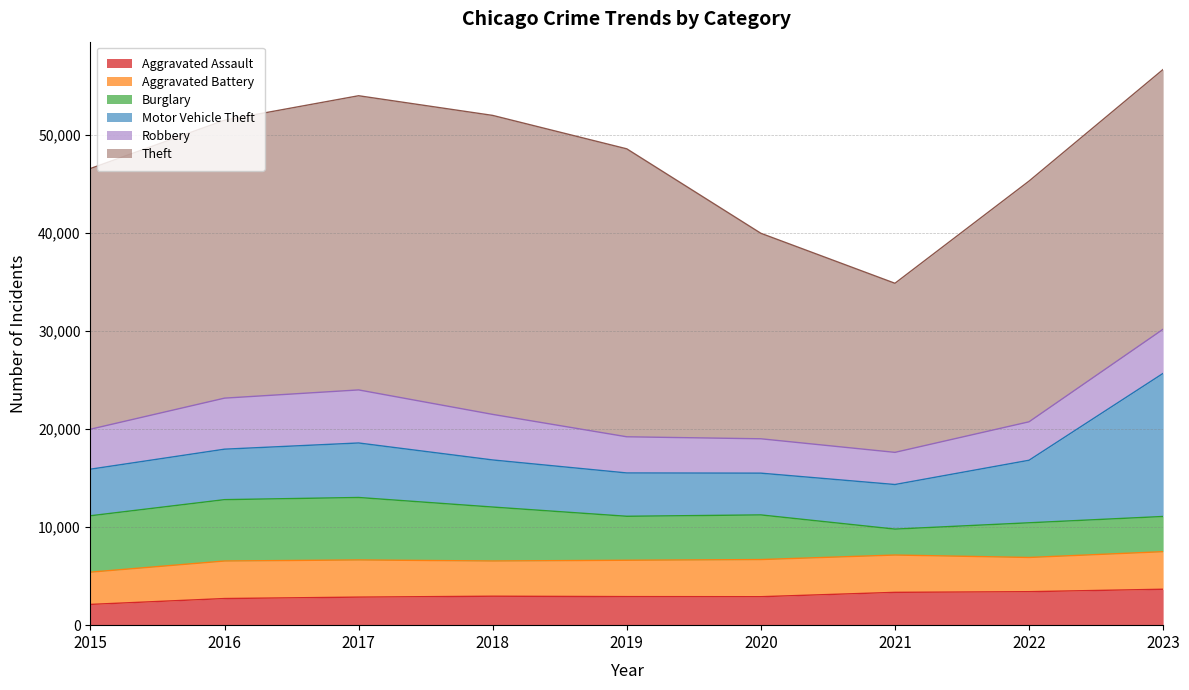

Reading right to left, transcribe all the data shown in this chart.

Aggravated Assault: 3663	3414	3346	2902	2912	2952	2860	2715	2116
Aggravated Battery: 3830	3488	3804	3787	3706	3590	3789	3826	3289
Burglary: 3590	3537	2644	4553	4484	5502	6370	6258	5750
Motor Vehicle Theft: 14591	6376	4547	4257	4418	4801	5557	5145	4749
Robbery: 4502	3921	3278	3504	3687	4645	5410	5204	4076
Theft: 26485	24543	17239	20952	29359	30484	29994	28340	26580